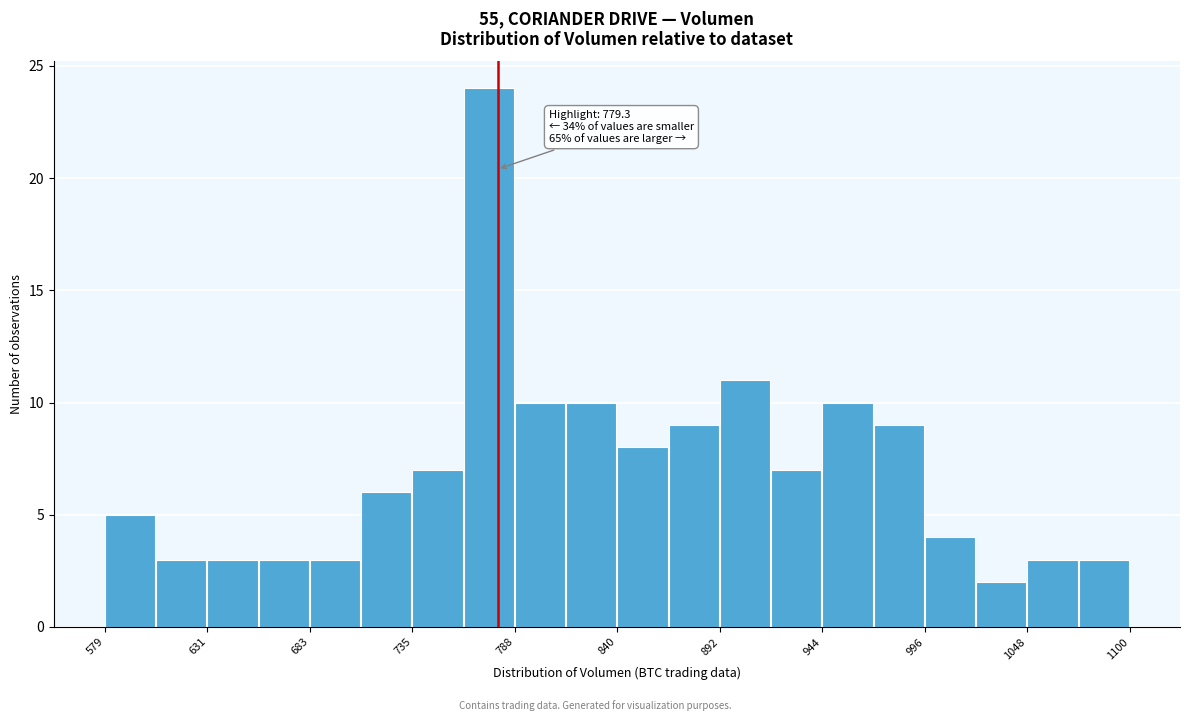

Read against the x-axis, roughly where is the centre of the tallest bar?

770